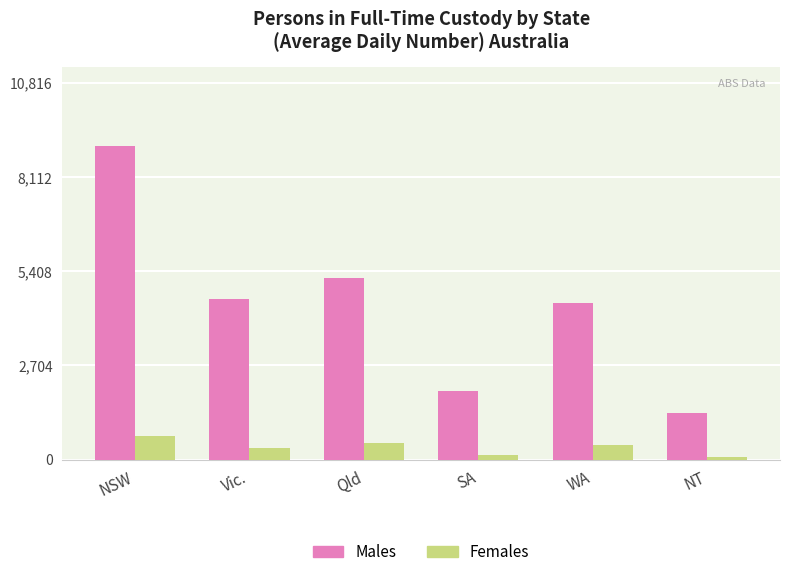

List the series in order of their peak value, lowest first.

Females, Males